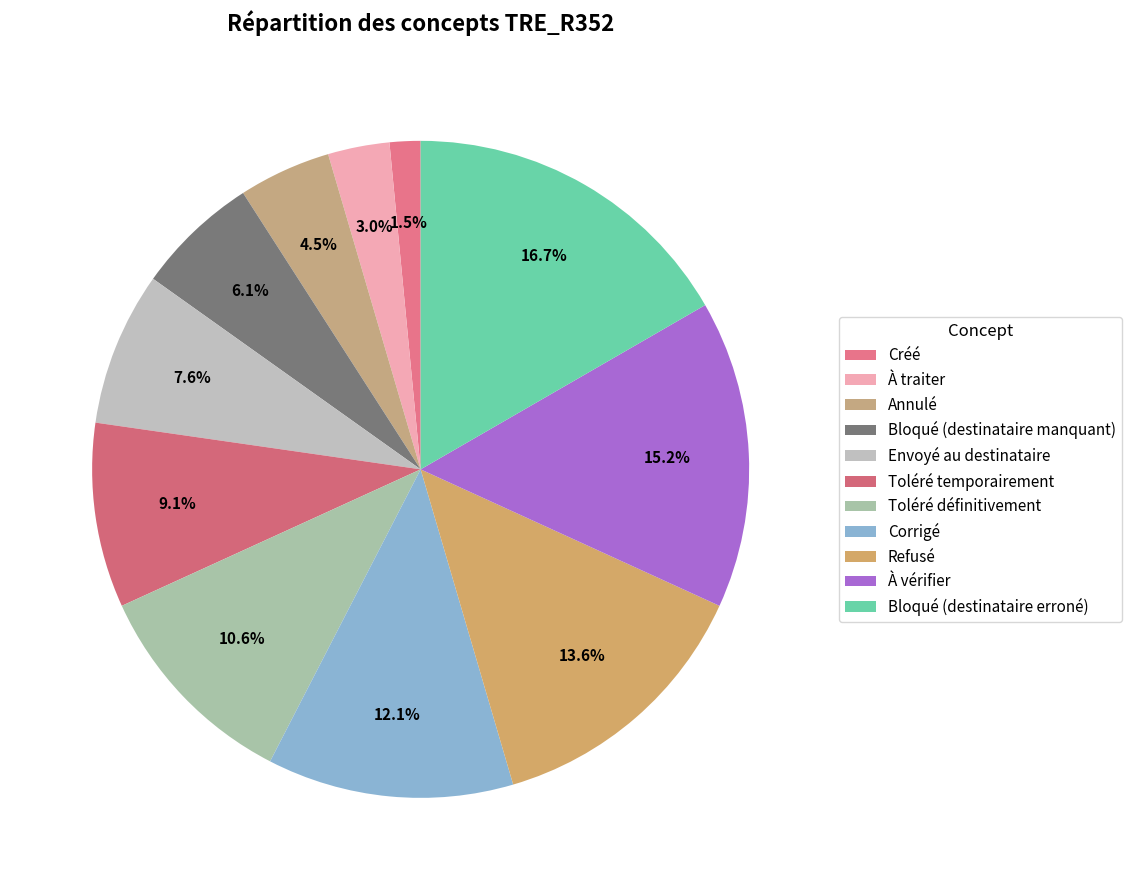

What is the largest slice in the pie chart?

Bloqué (destinataire erroné)